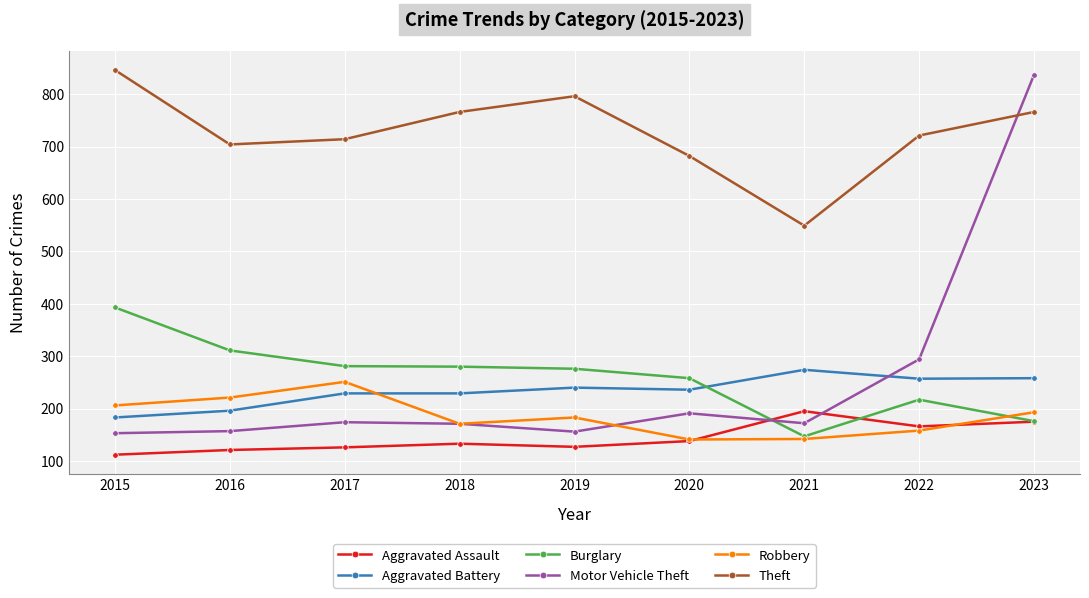

What is the spread (max minus min) of values at 2017?

588